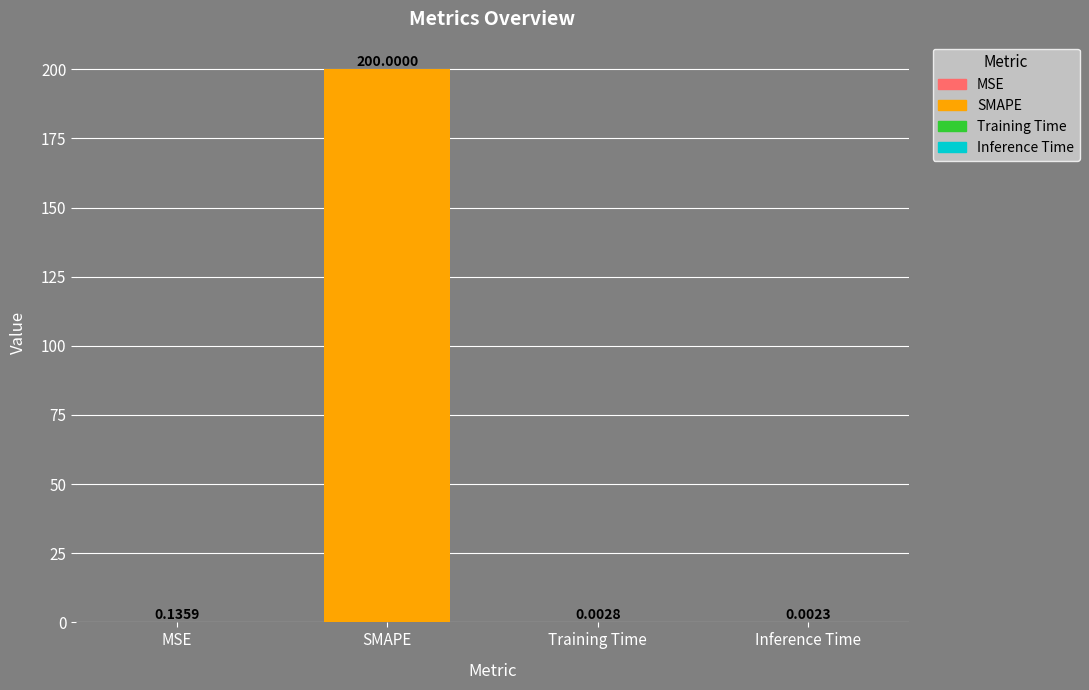

What is the sum of all values?

200.1